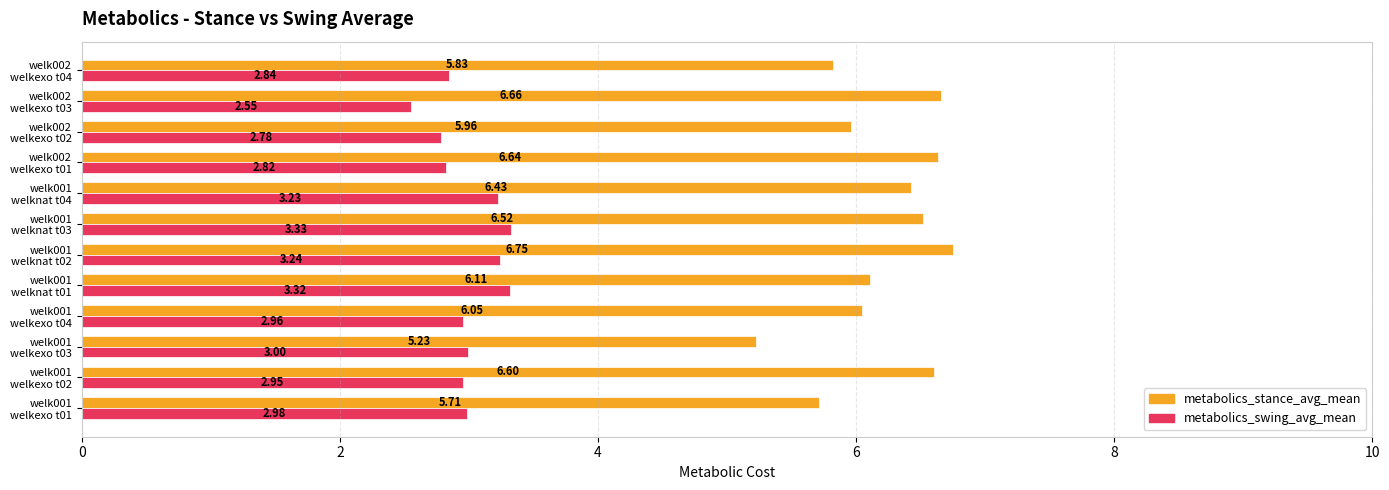

Which series has the largest range (max minus min)?

metabolics_stance_avg_mean